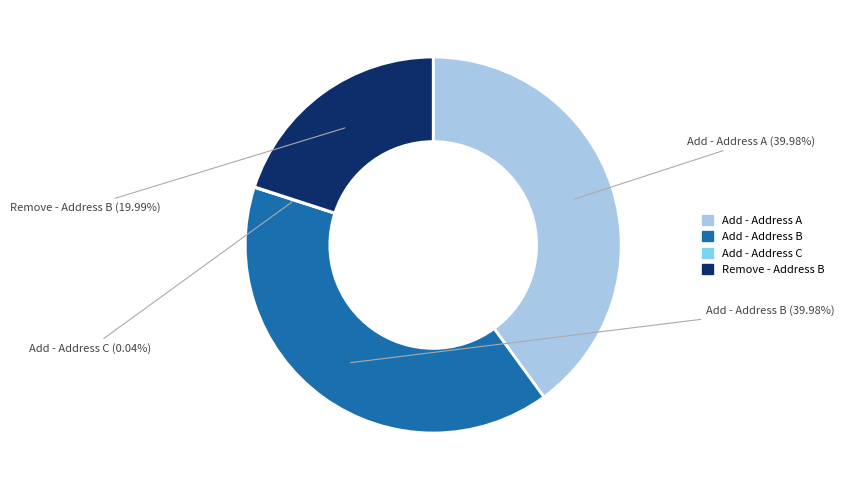

What is the ratio of the value at Remove - Address B to the value at Add - Address A?

0.5